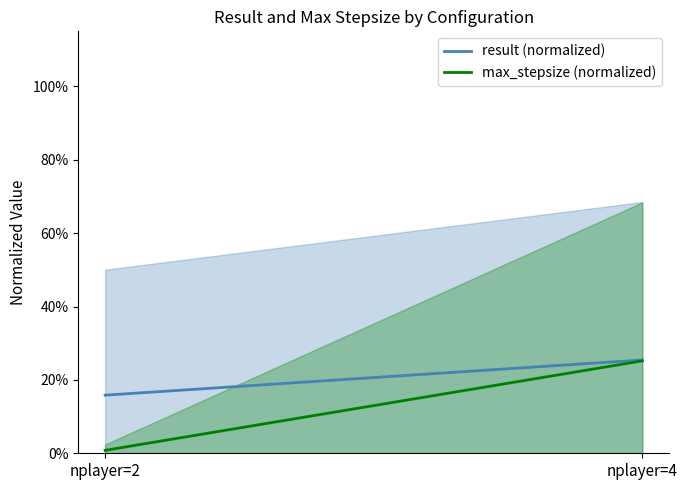

How many categories are shown in the chart?

2